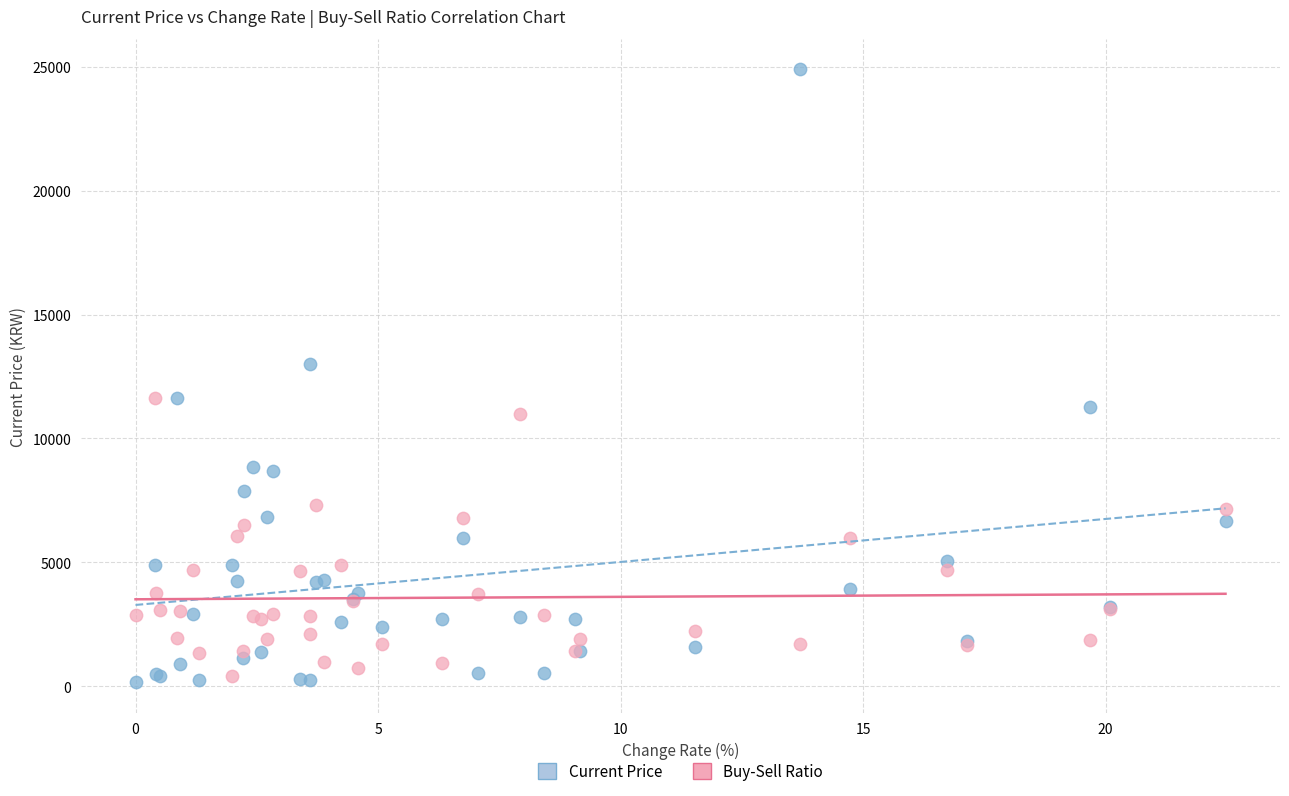

Across all series, what Y value is closest to 12531?

13000